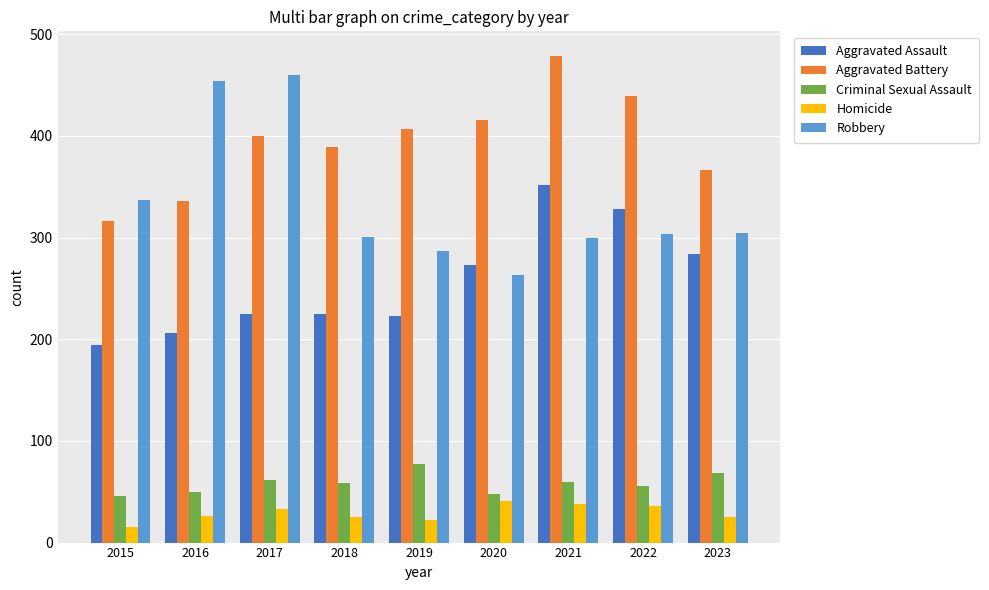

How many bars are there in each group?

5